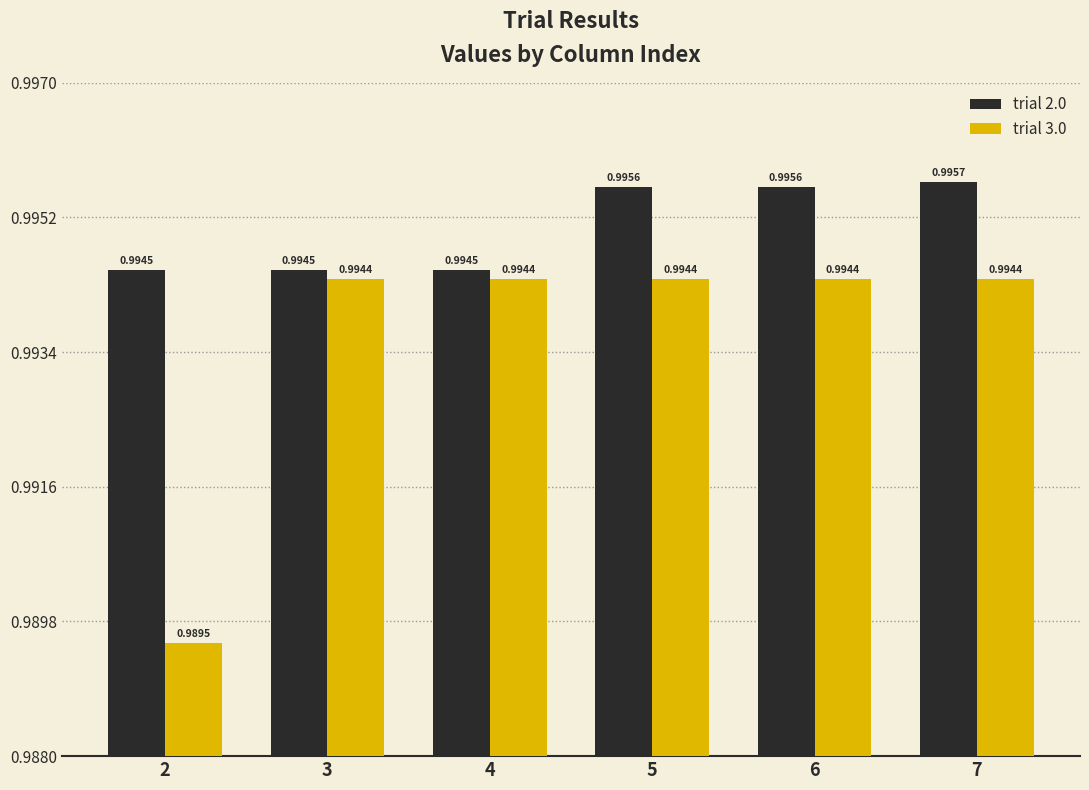

List the series in order of their overall mean, highest first.

trial 2.0, trial 3.0